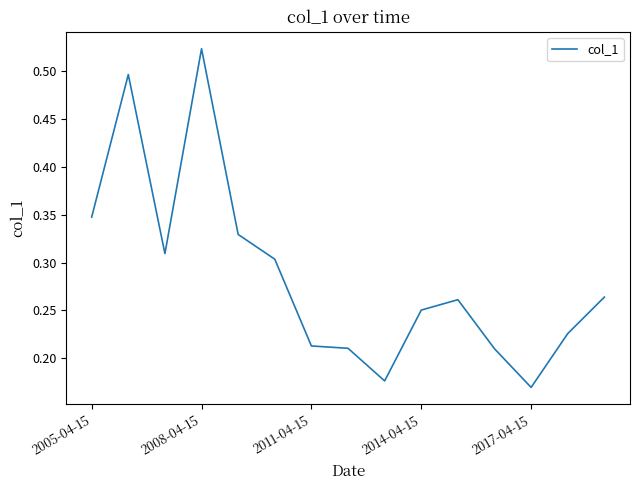

At which category does the chart reach its peak across all series?

2008-04-15